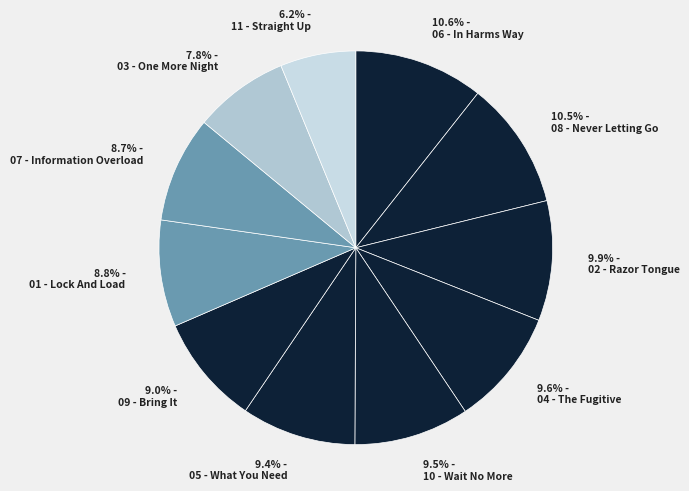

How many slices are in this pie chart?

11